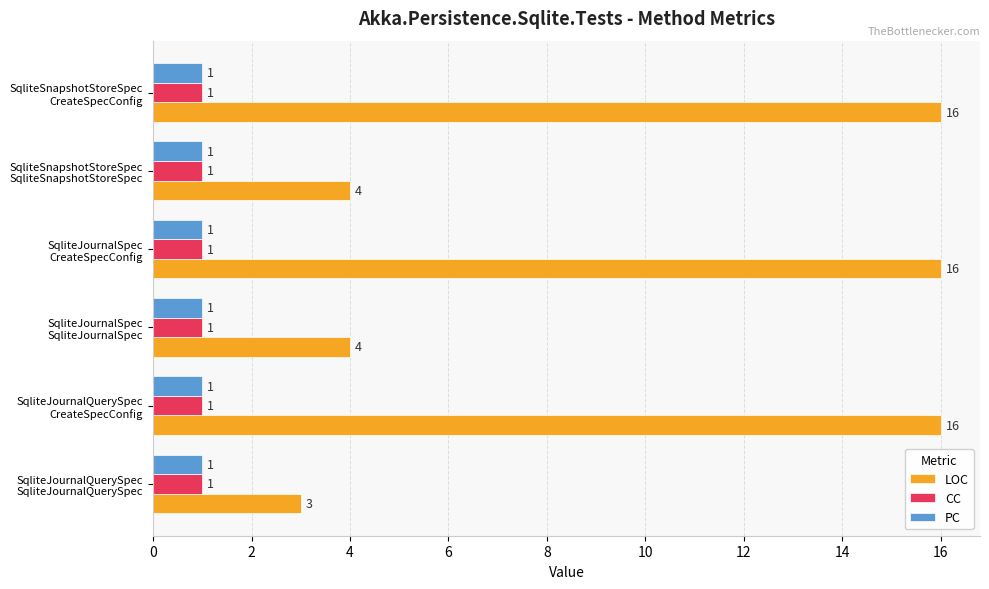

What is the greatest value displayed?

16